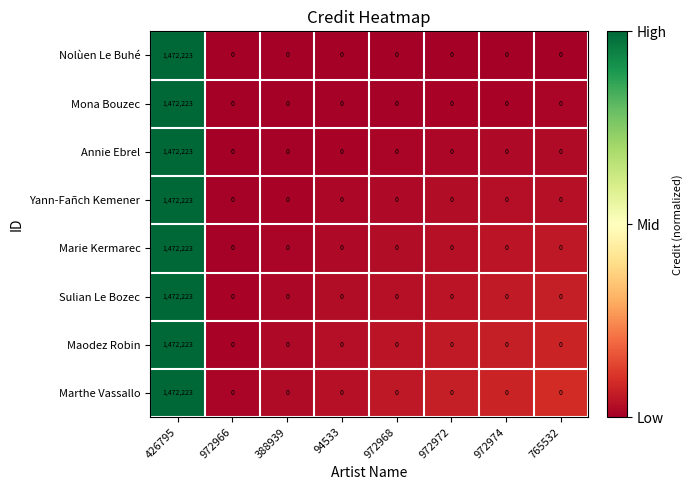

Read the Nolùen Le Buhé value at 426795.

1472223